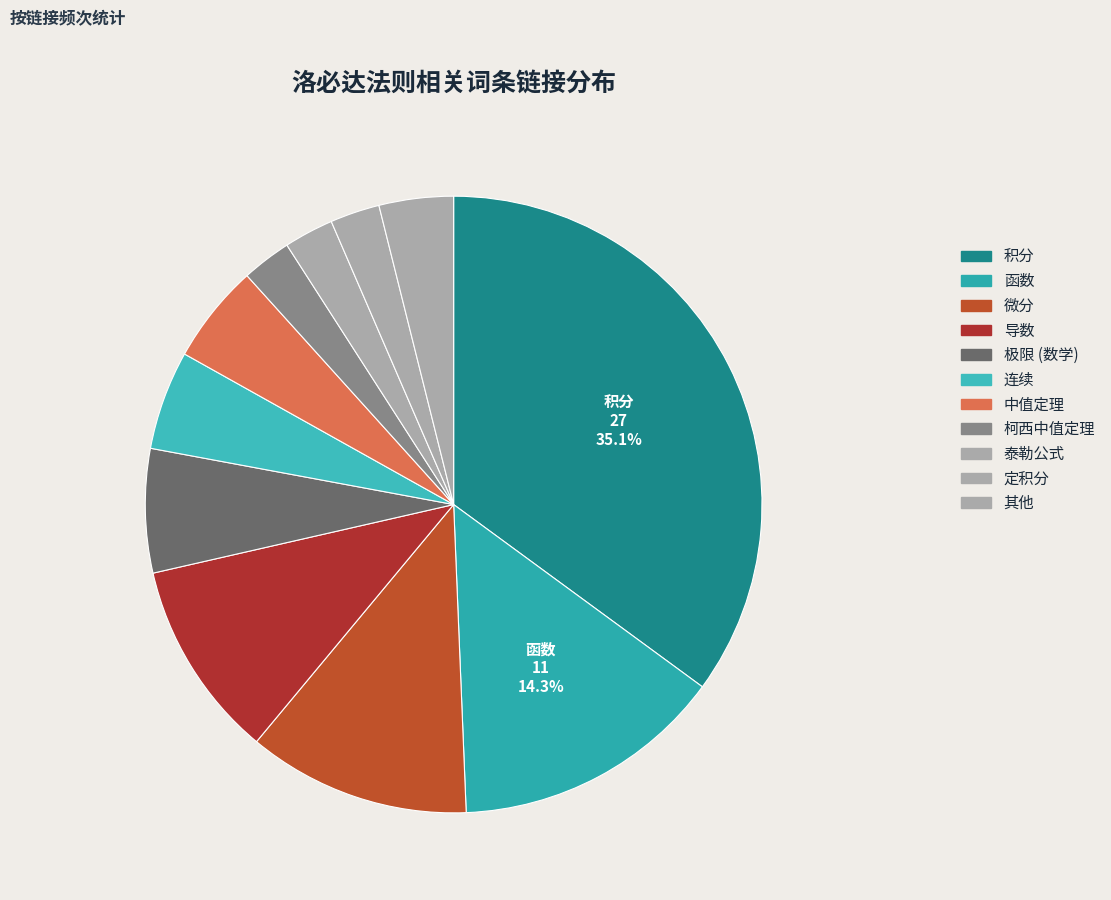

How many segments does this pie chart have?

11